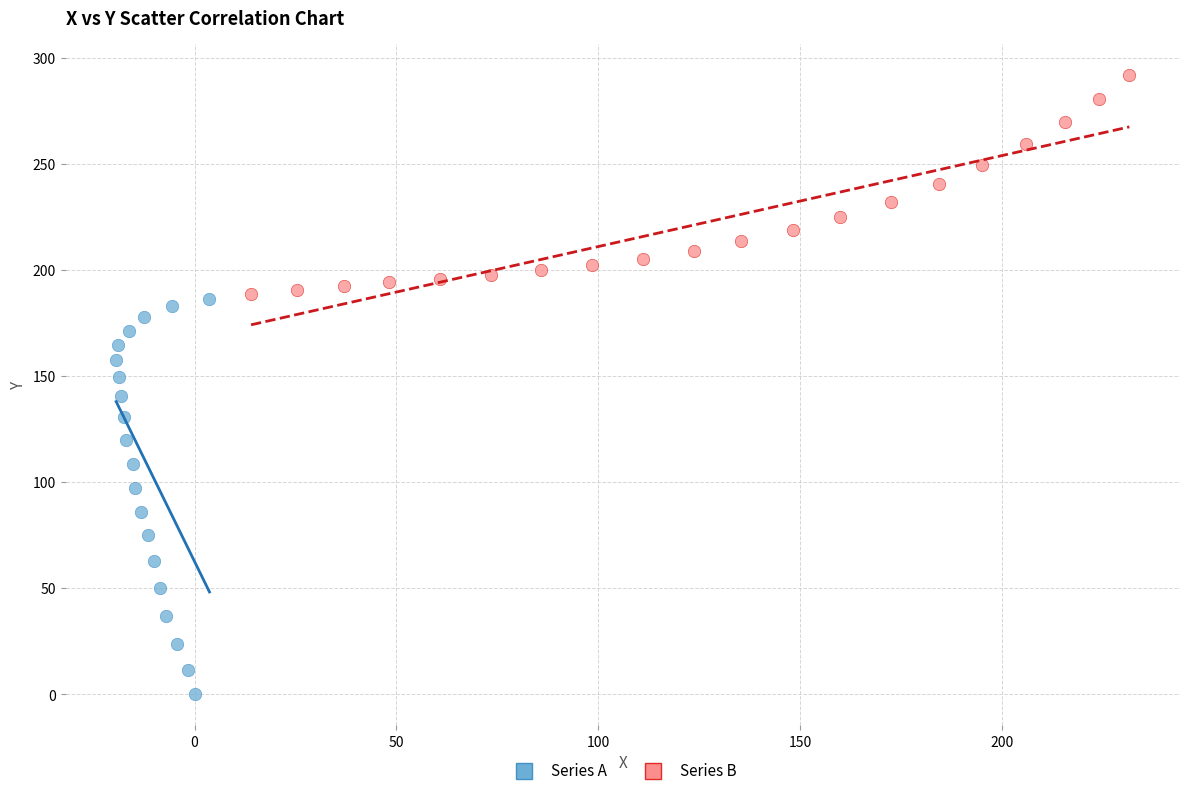

Which series reaches the maximum Y coordinate?

Series B